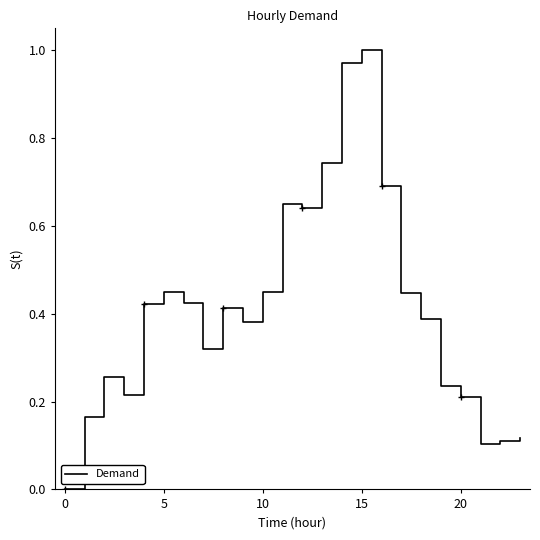

Is this an area chart (filled region under the line)?

No